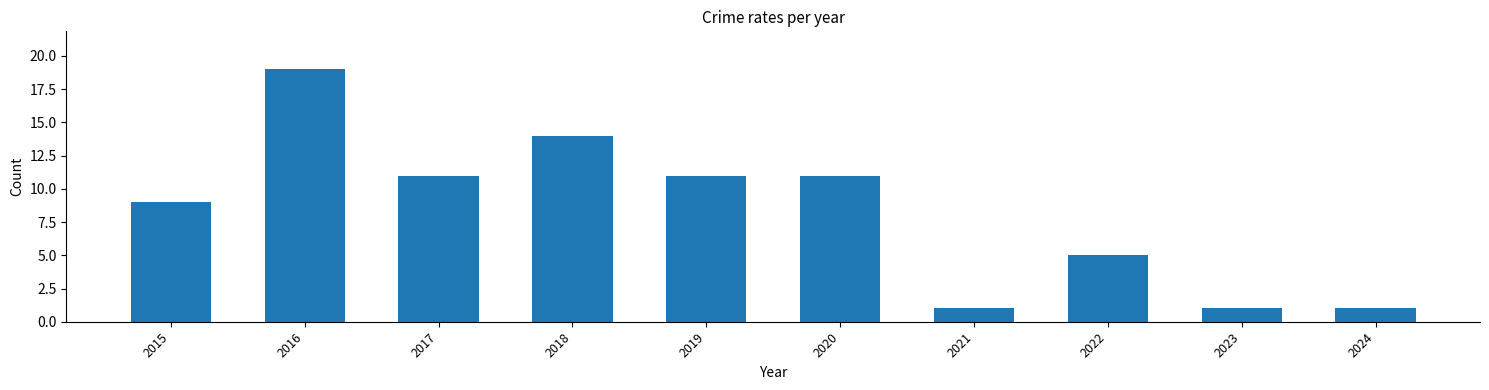

Reading left to right, transcribe all the data shown in this chart.

9	19	11	14	11	11	1	5	1	1